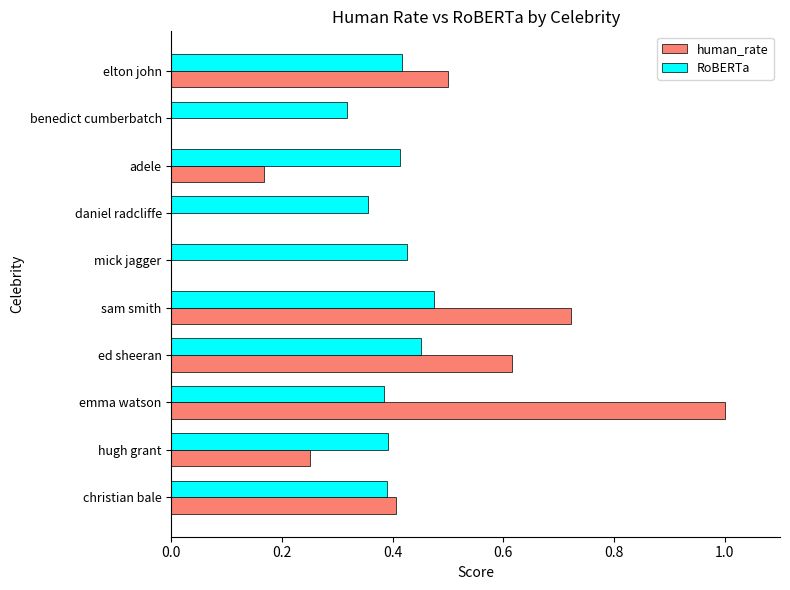

The value of human_rate at ed sheeran is 1.0. True or false?

False